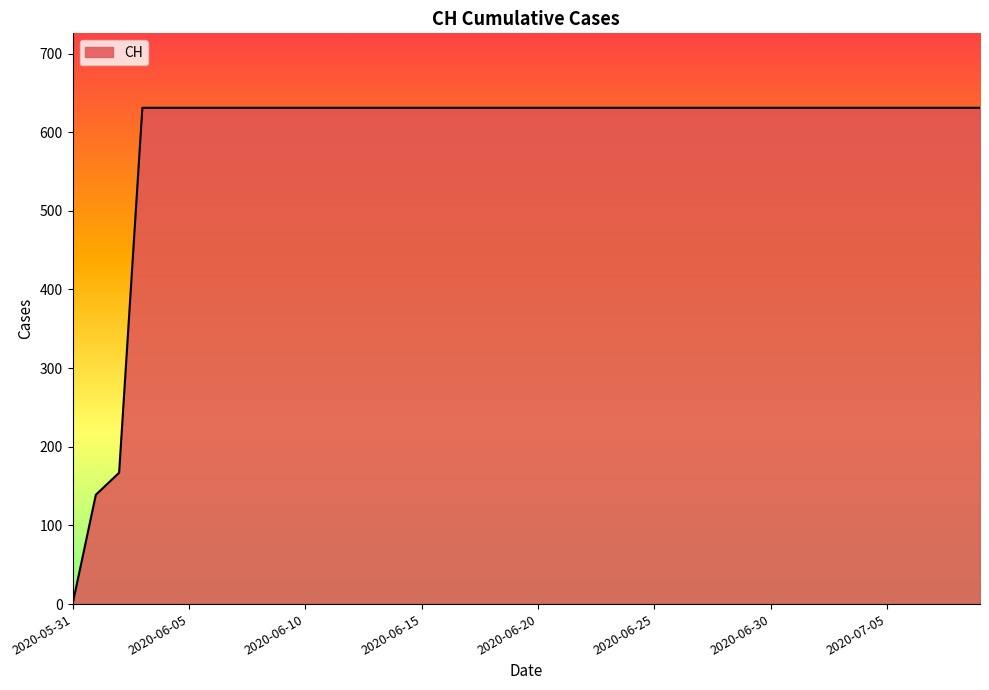

What is the greatest value displayed?

631